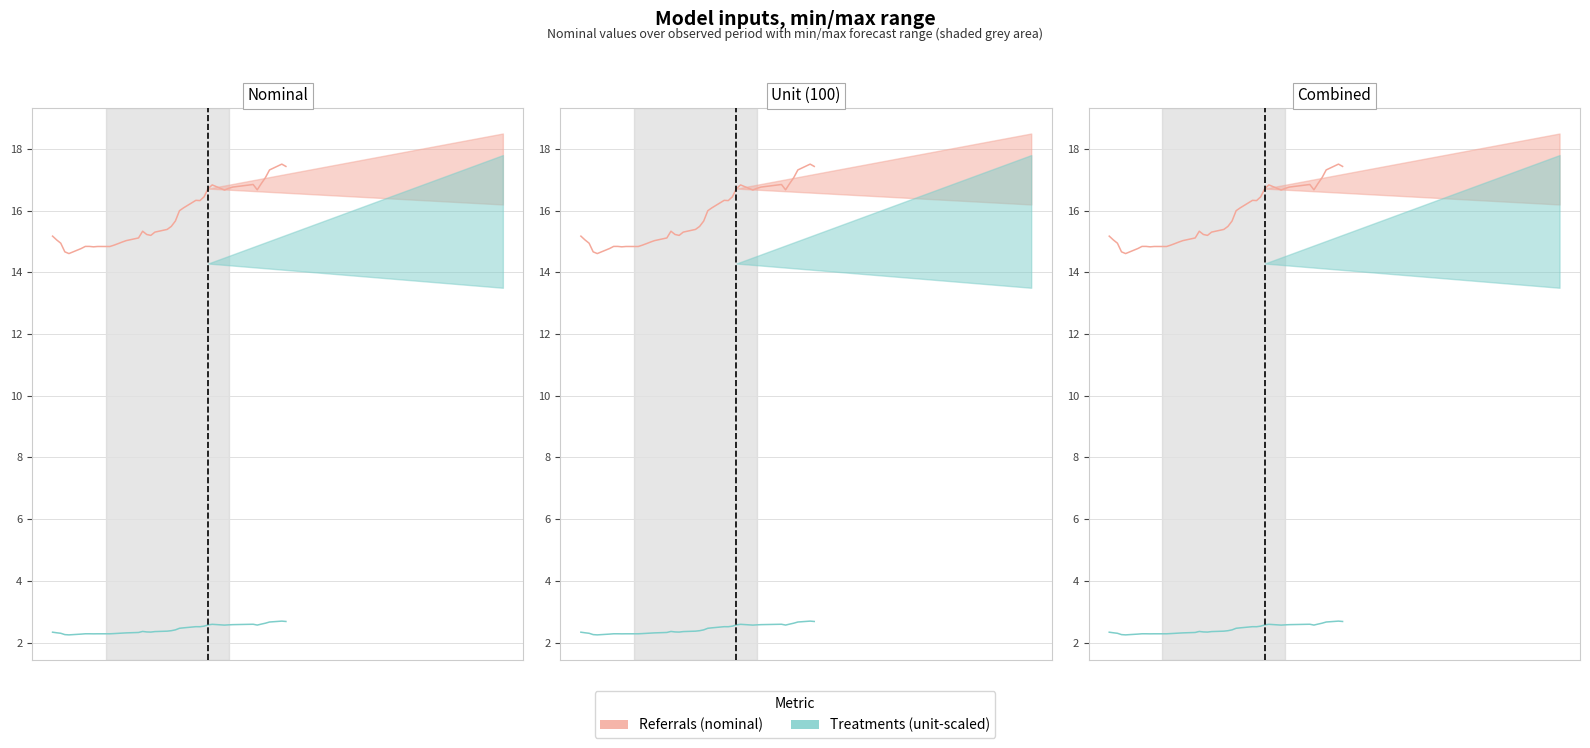

The Referrals (nominal) series shows 28.6 at 37. True or false?

False